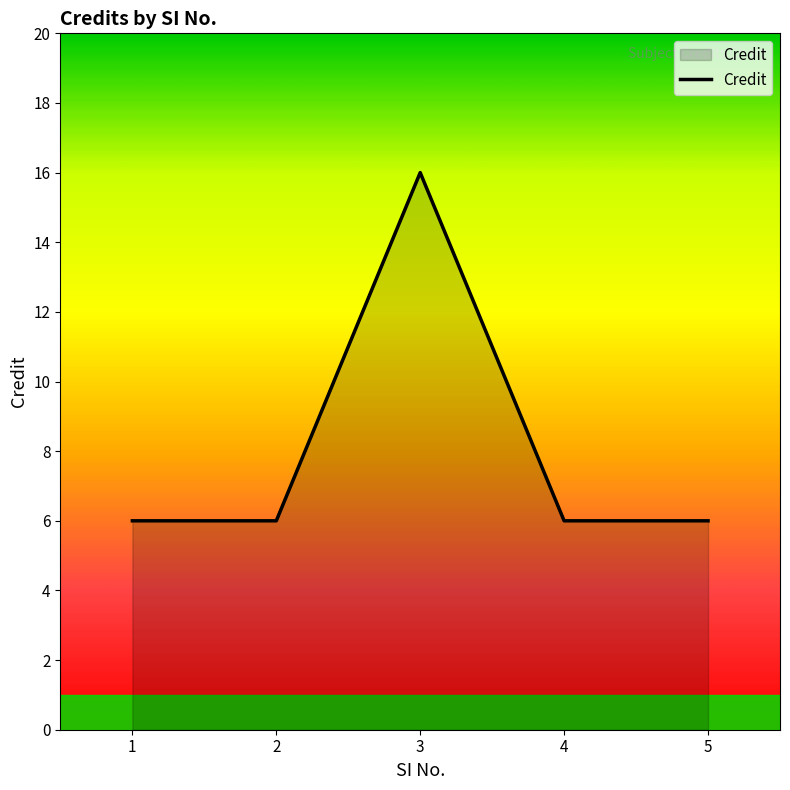

The value at 1 is 6. True or false?

True